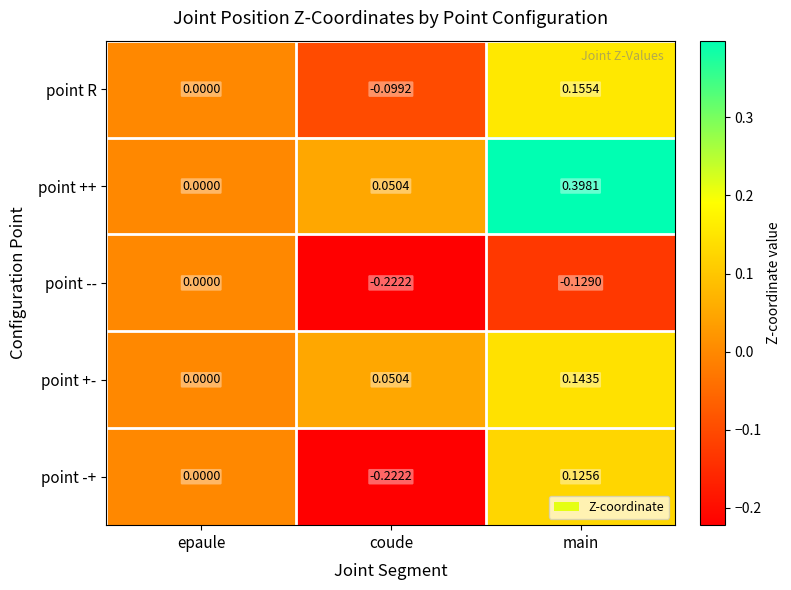

Which label corresponds to the largest value in the chart?

main